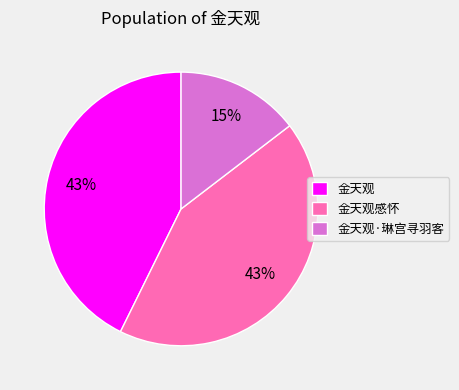

What percentage is the 金天观感怀 slice, to the nearest percent?

43%